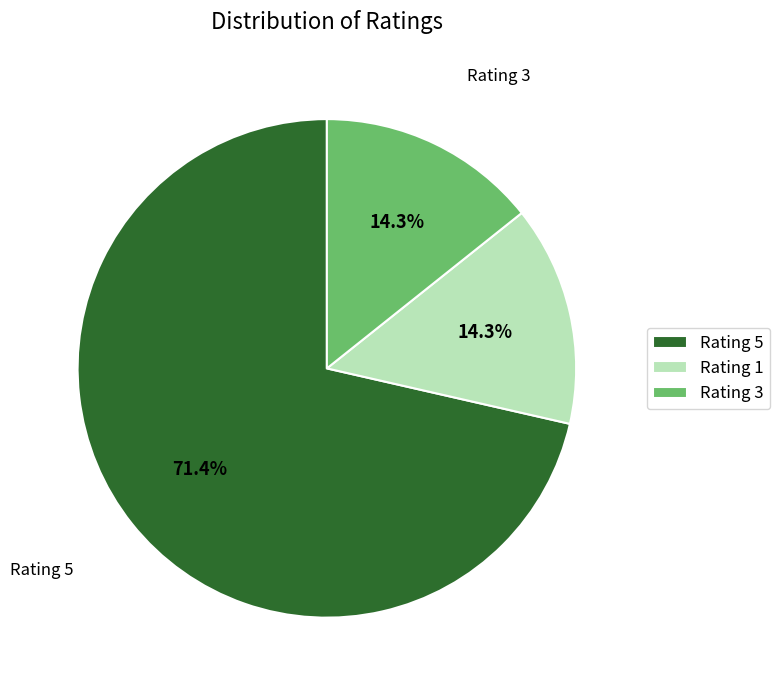

Which category accounts for the majority?

Rating 5